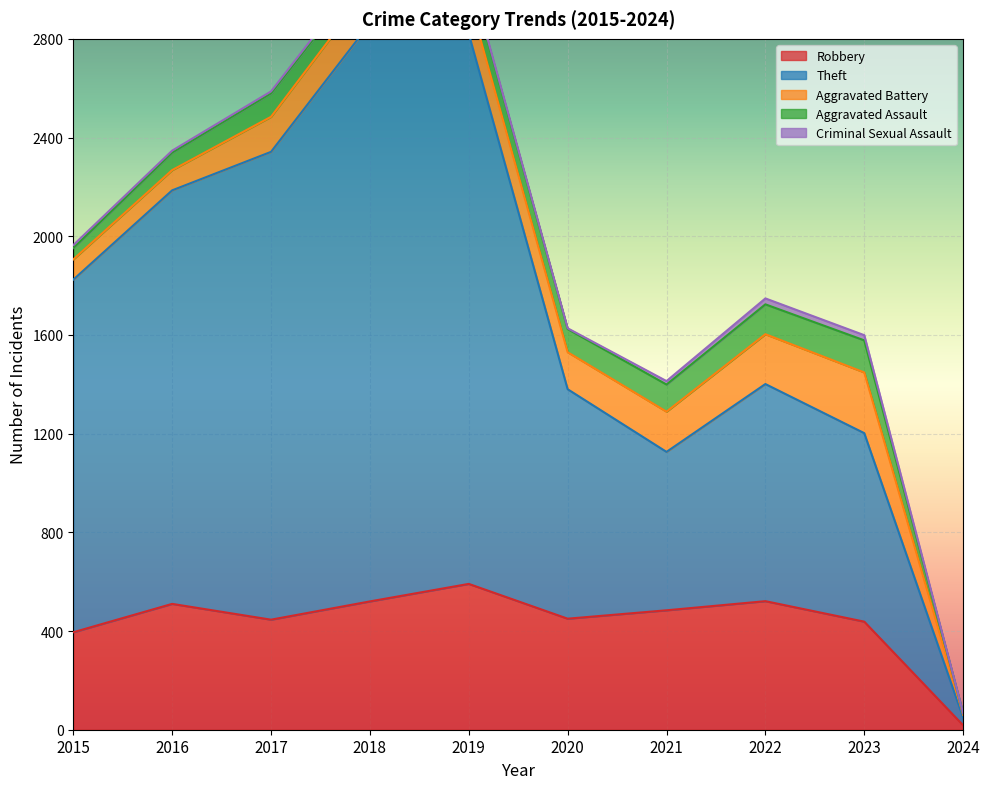

How many lines are shown in the chart?

5